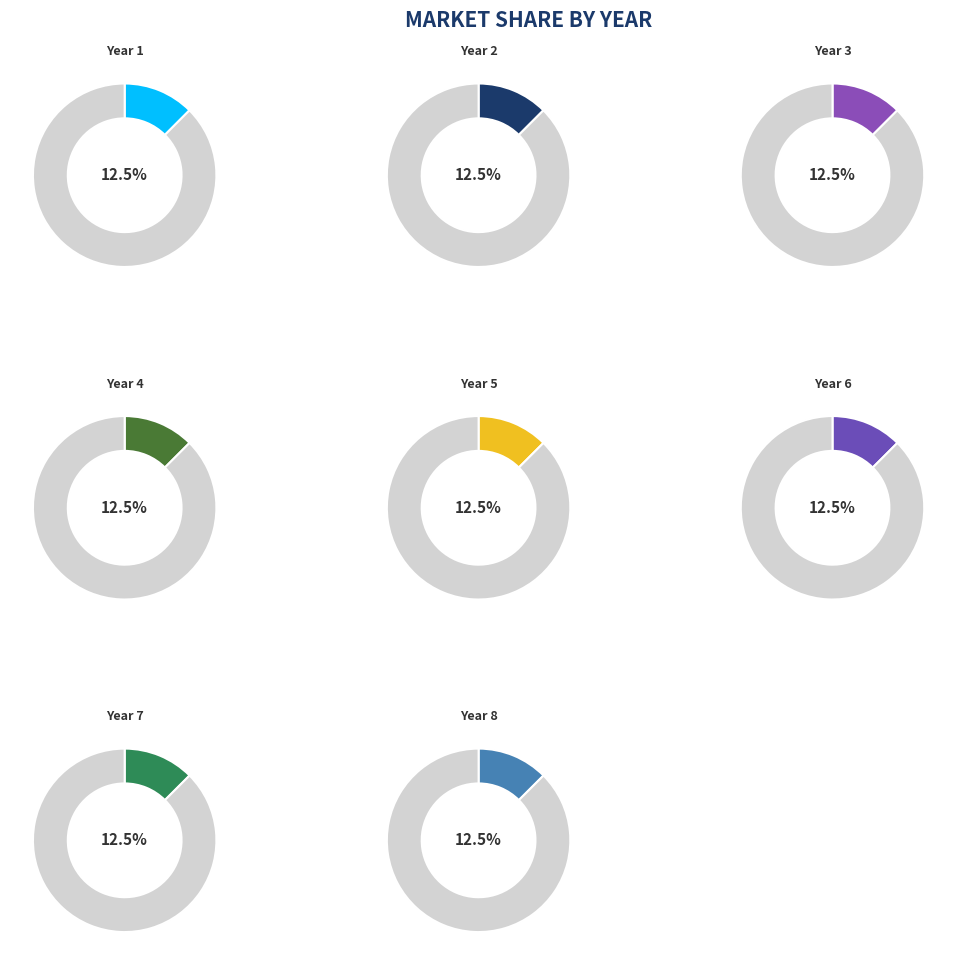

What is the total percentage of Year 6 and Year 8?

25.0%